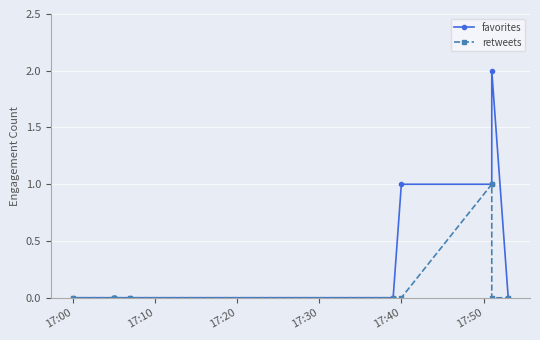

Is the value of favorites at 7 greater than the value of retweets at 6?

Yes